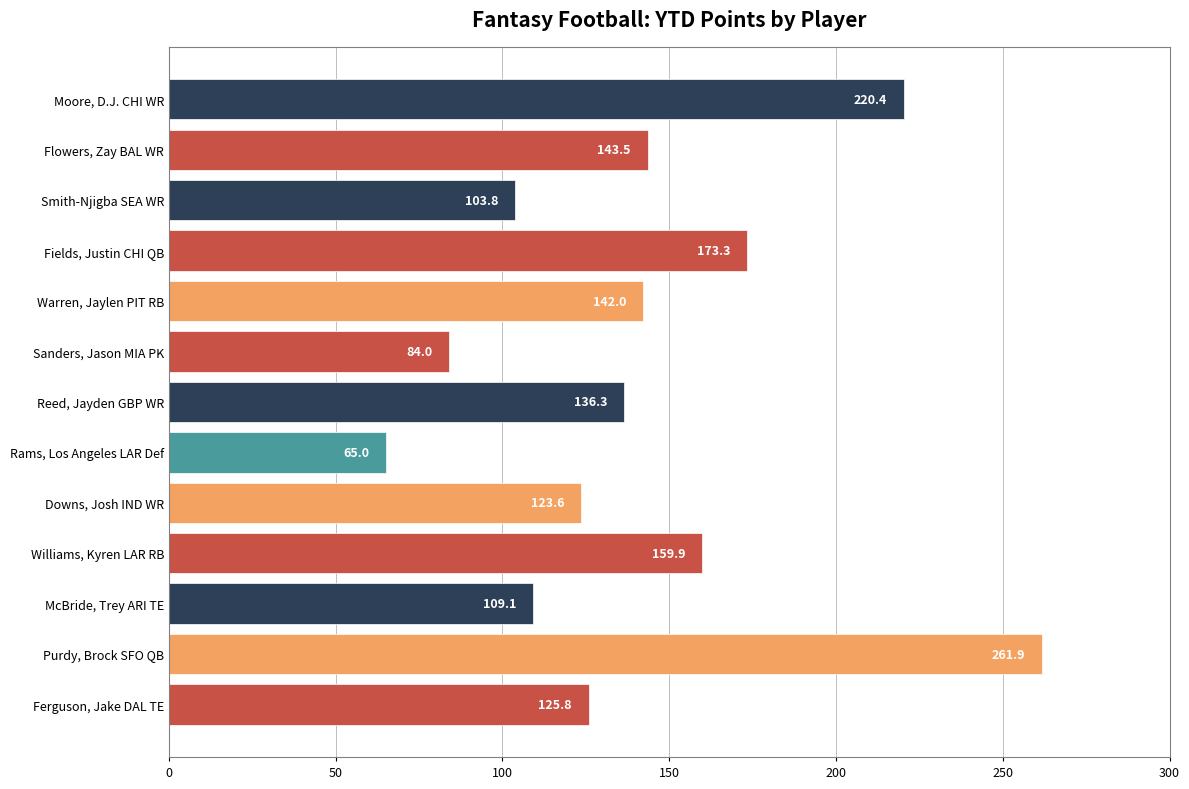

Between Warren, Jaylen PIT RB and Moore, D.J. CHI WR, which is larger?

Moore, D.J. CHI WR